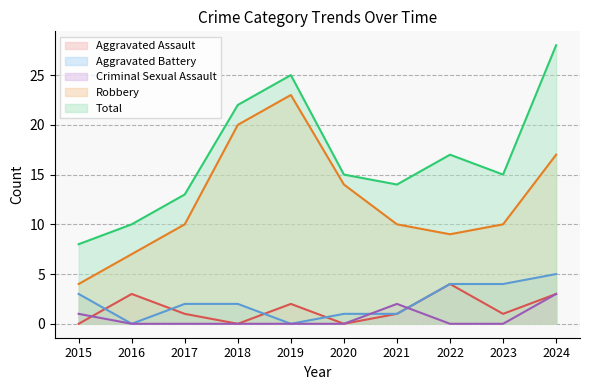

How many interior local valleys does the Aggravated Battery series have?

2